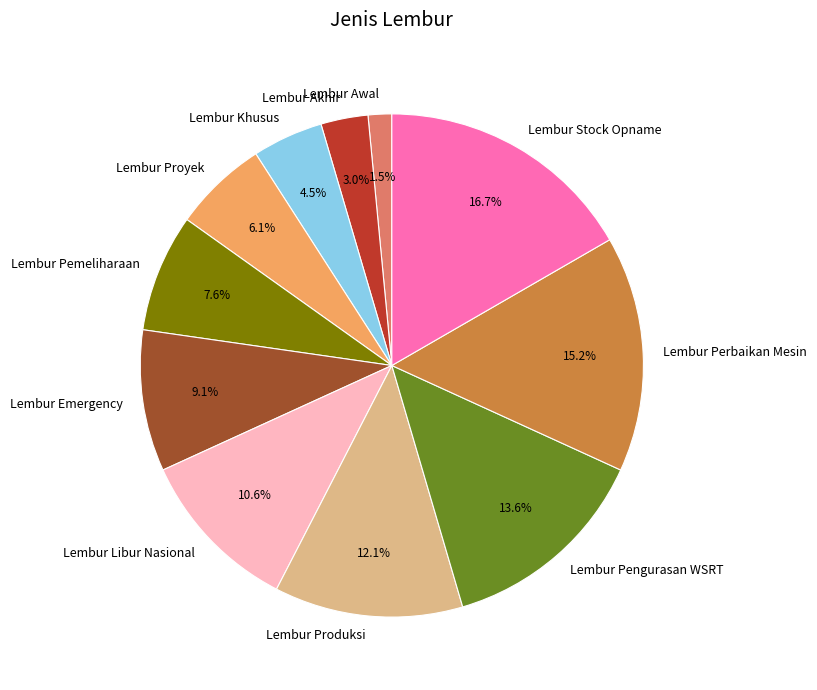

How many segments does this pie chart have?

11